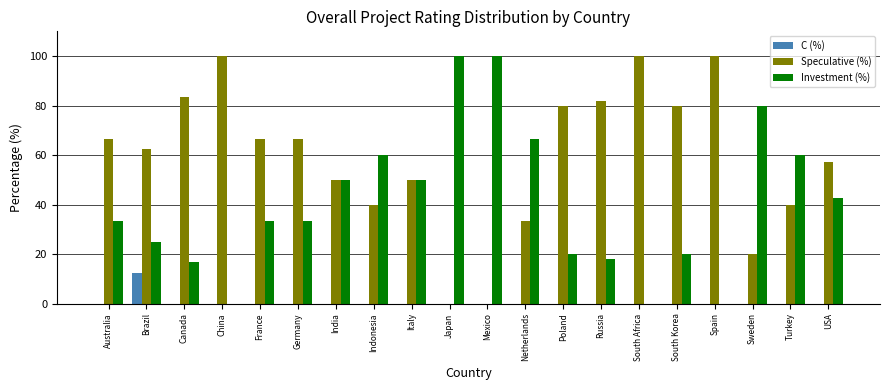

What is the sum of all Investment (%) values?

809.4